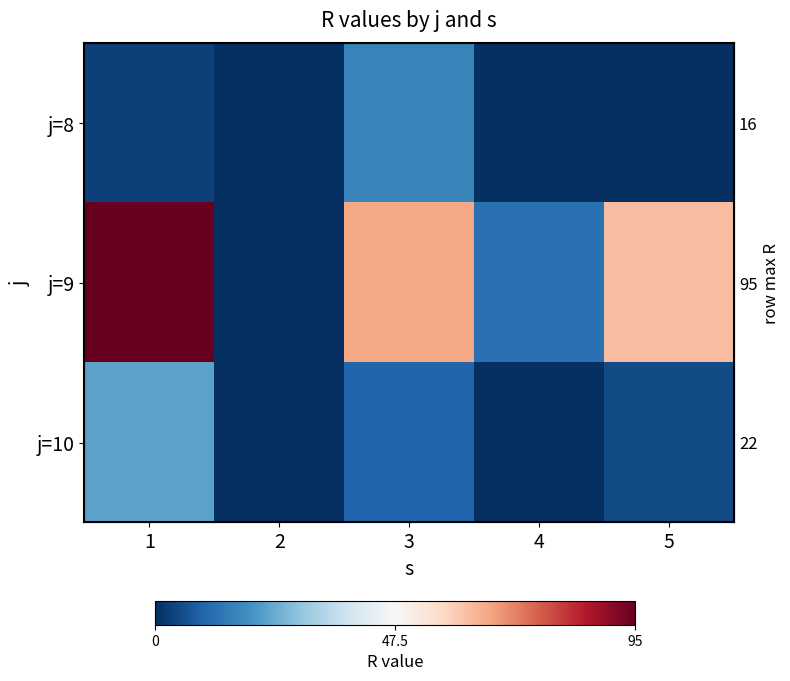

What is the sum of all j=8 values?

19